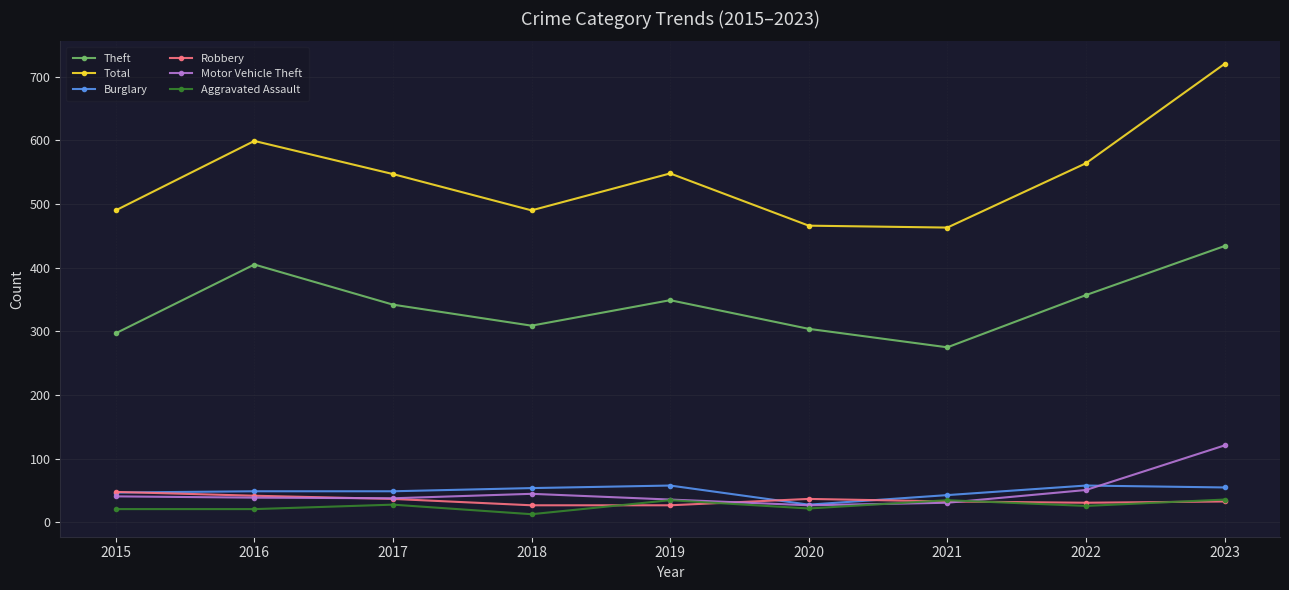

At how many categories does at least one series exceed 419?

9